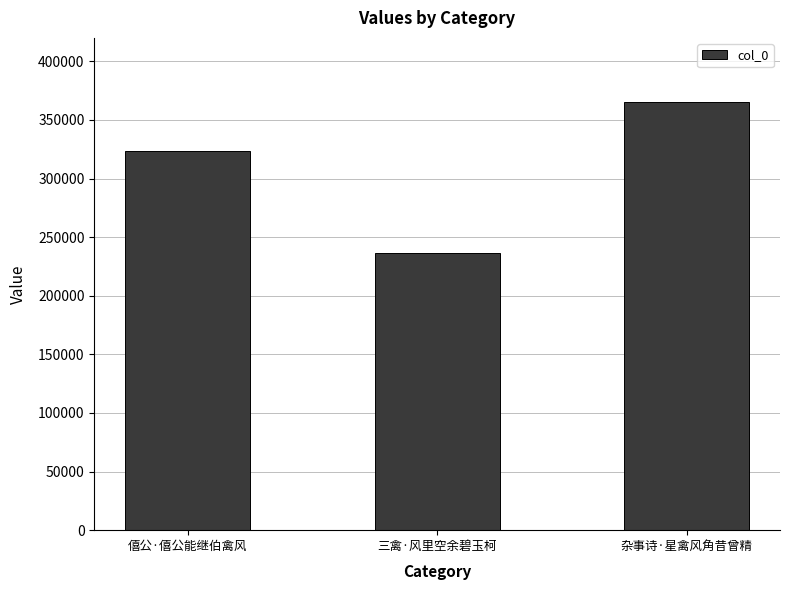

Read the value at 三禽·风里空余碧玉柯, to the nearest 50.

236500